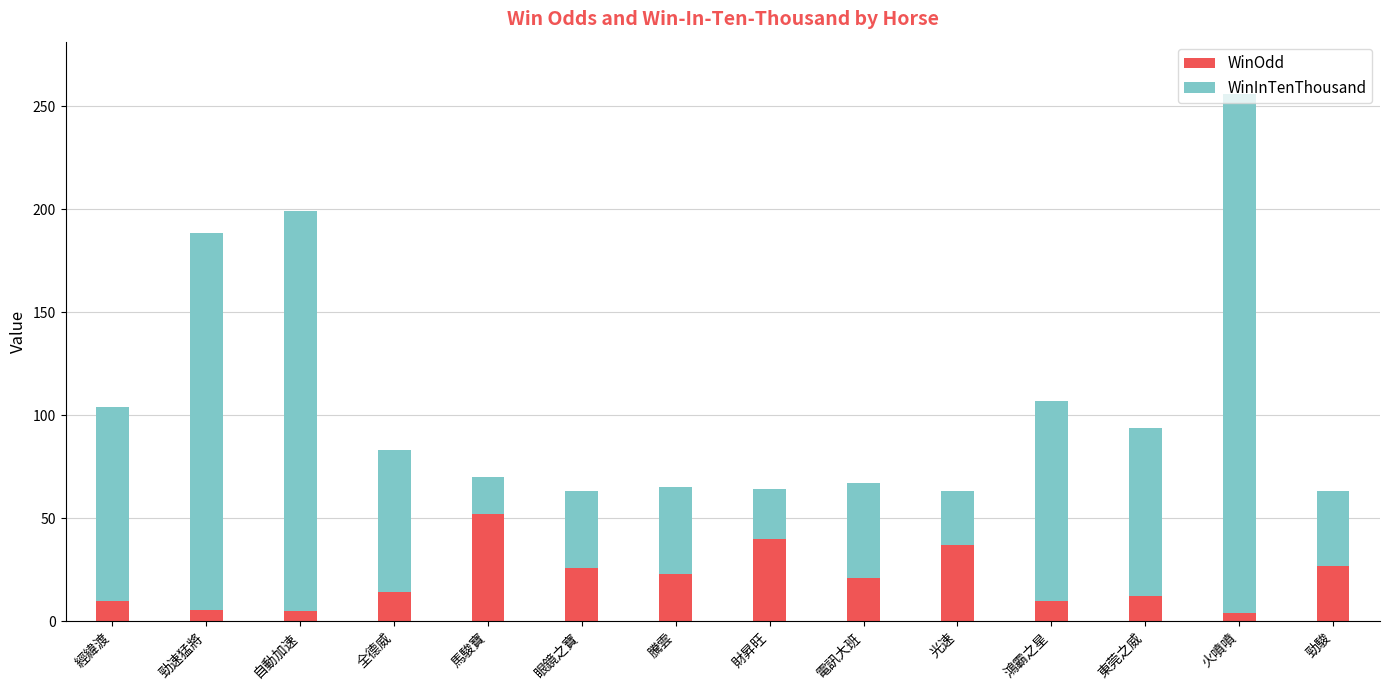

How many data points in WinOdd are less than 21?

7